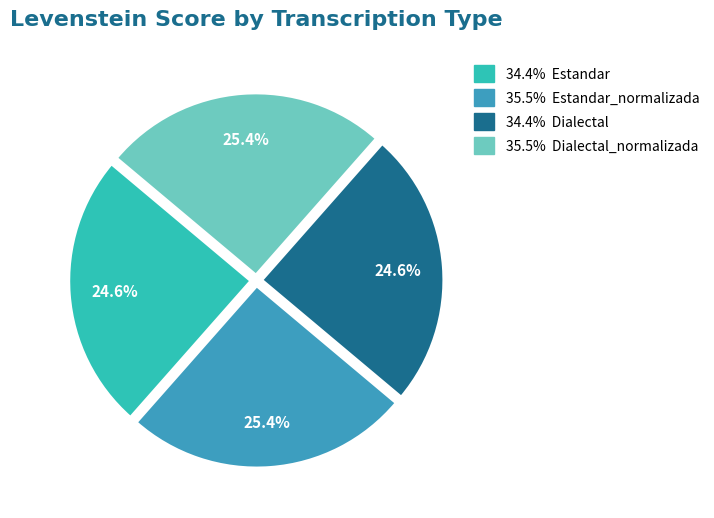

Does any single category account for the majority?

No